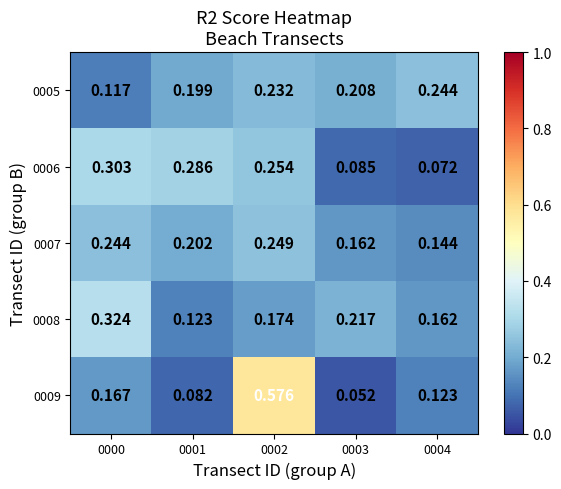

Is the value of 0007 at 0002 greater than the value of 0009 at 0004?

Yes